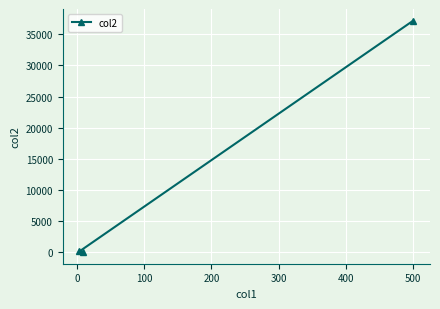

What is the difference between the maximum and minimum values?

37208